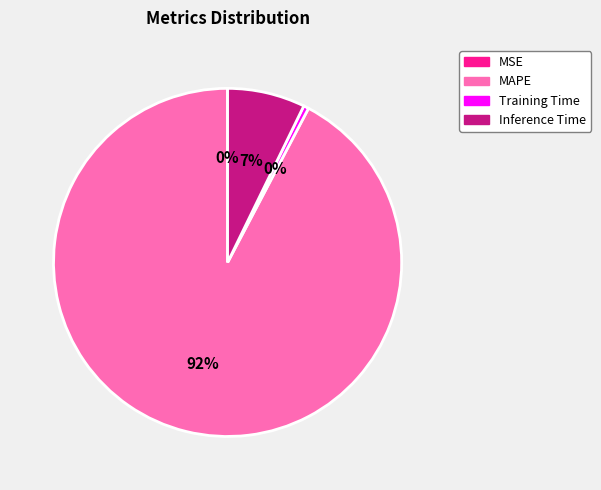

To the nearest percent, what is the average slice percentage?

25%